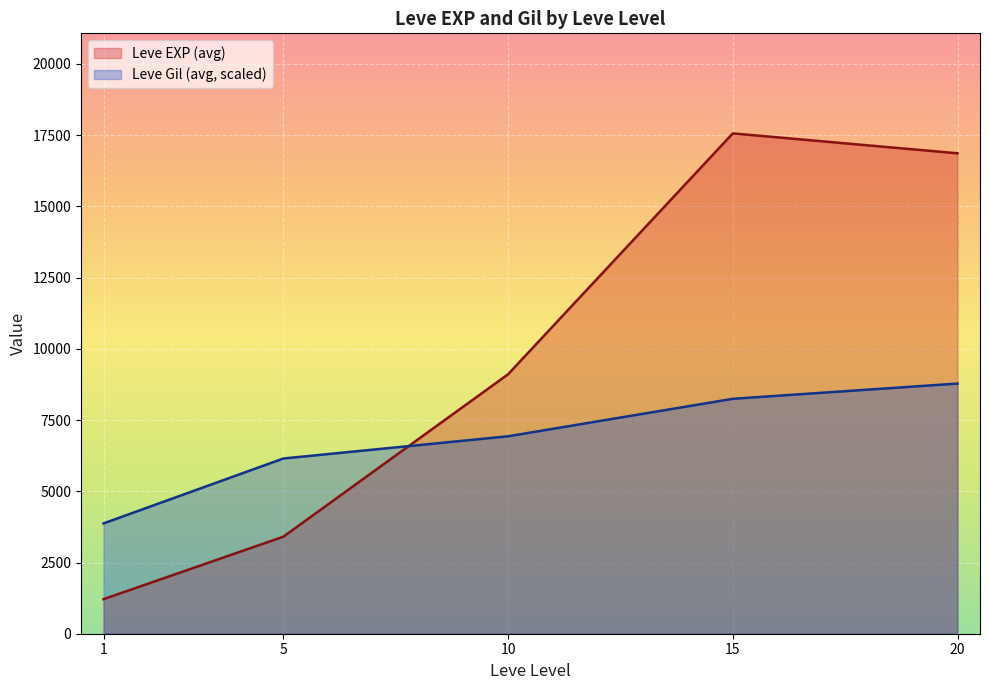

Which series has the widest spread of values?

Leve EXP (avg)